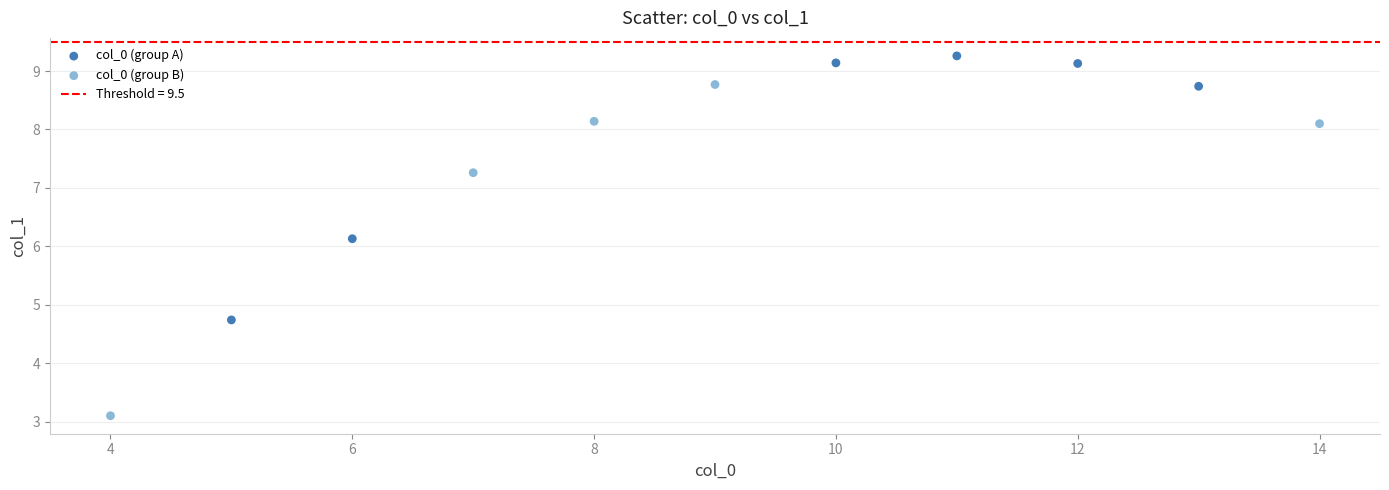

Which series has the widest spread of Y values?

col_0 (group B)